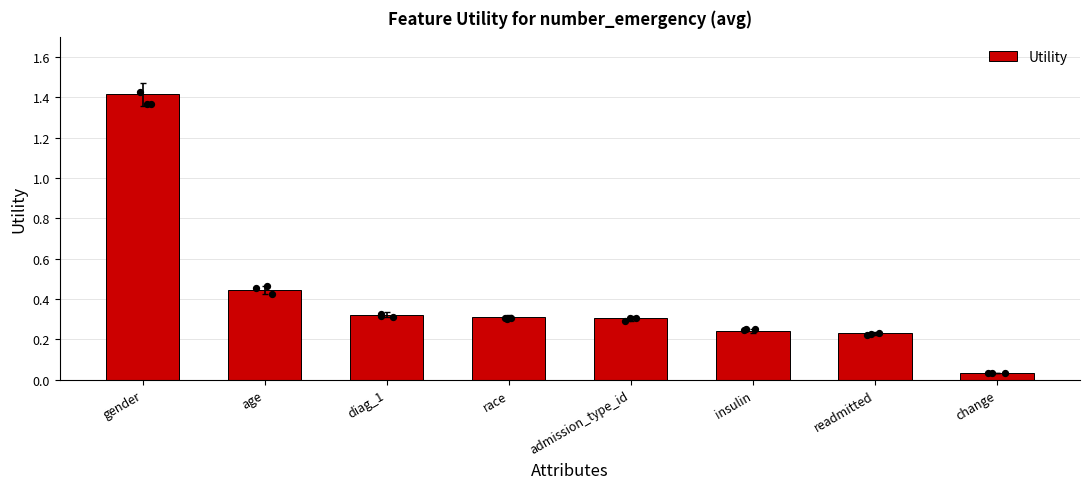

Approximately how many times larger is the value at admission_type_id compared to gender?

0.2